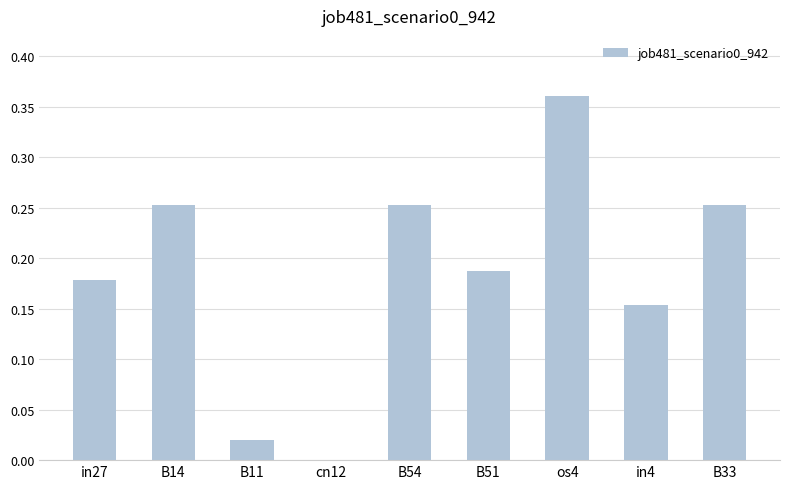

Between in4 and os4, which is larger?

os4